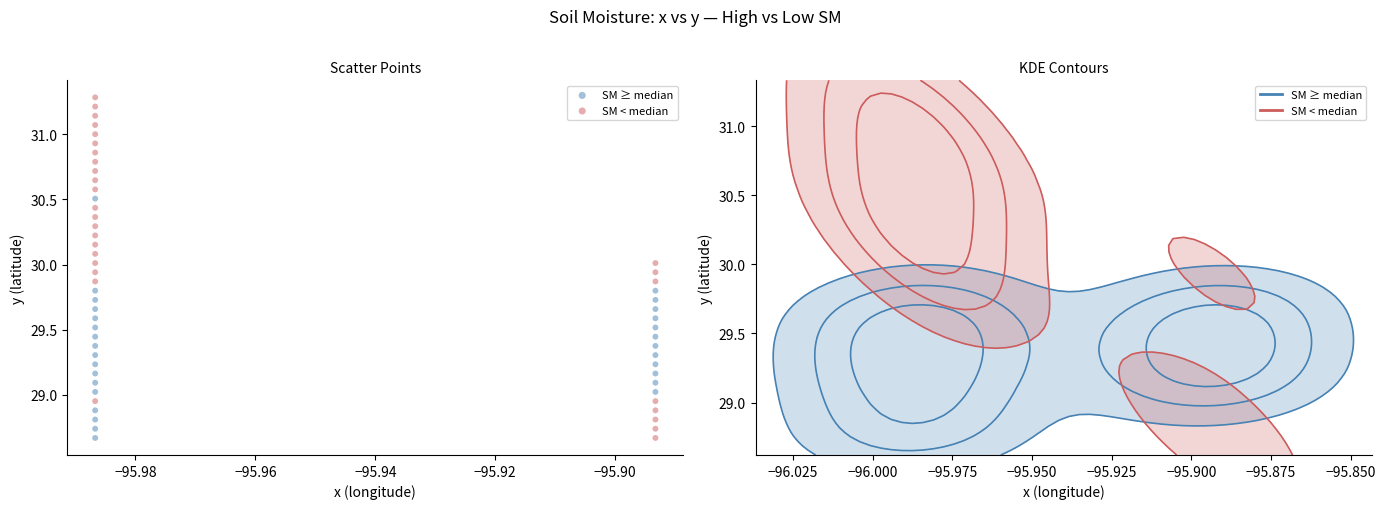

Which series contains the highest Y value?

SM < median